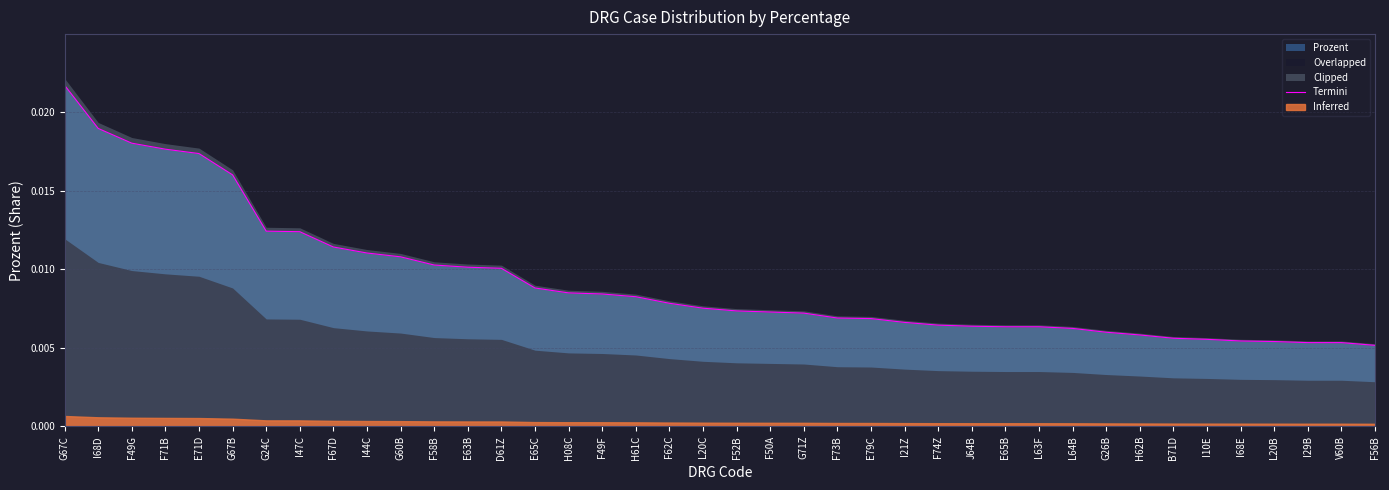

List the labels in order of value, largest first.

G67C, I68D, F49G, F71B, E71D, G67B, G24C, I47C, F67D, I44C, G60B, F58B, E63B, D61Z, E65C, H08C, F49F, H61C, F62C, L20C, F52B, F50A, G71Z, F73B, E79C, I21Z, F74Z, J64B, E65B, L63F, L64B, G26B, H62B, B71D, I10E, I68E, L20B, I29B, V60B, F56B